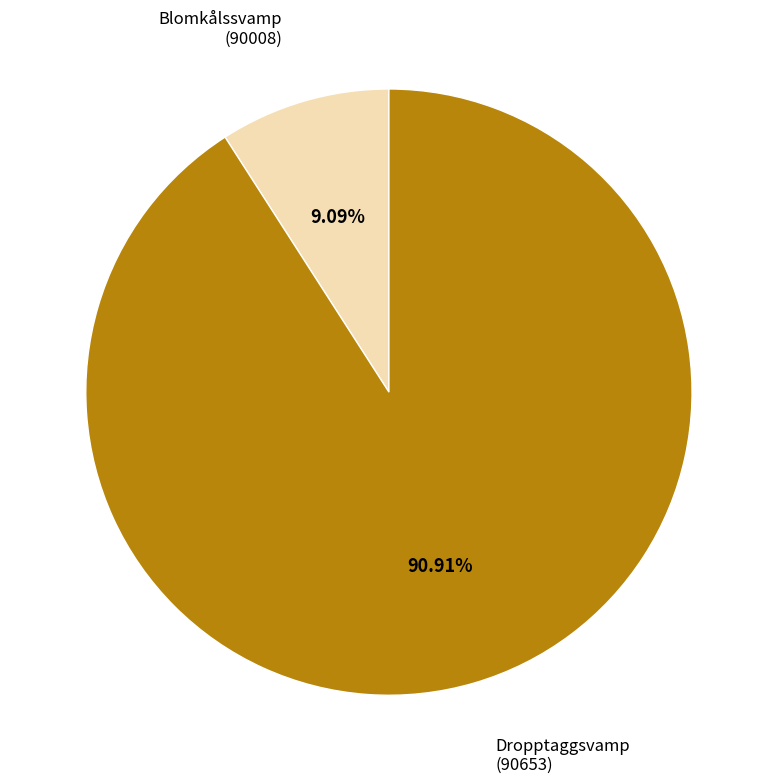

Is there a majority slice in this chart?

Yes